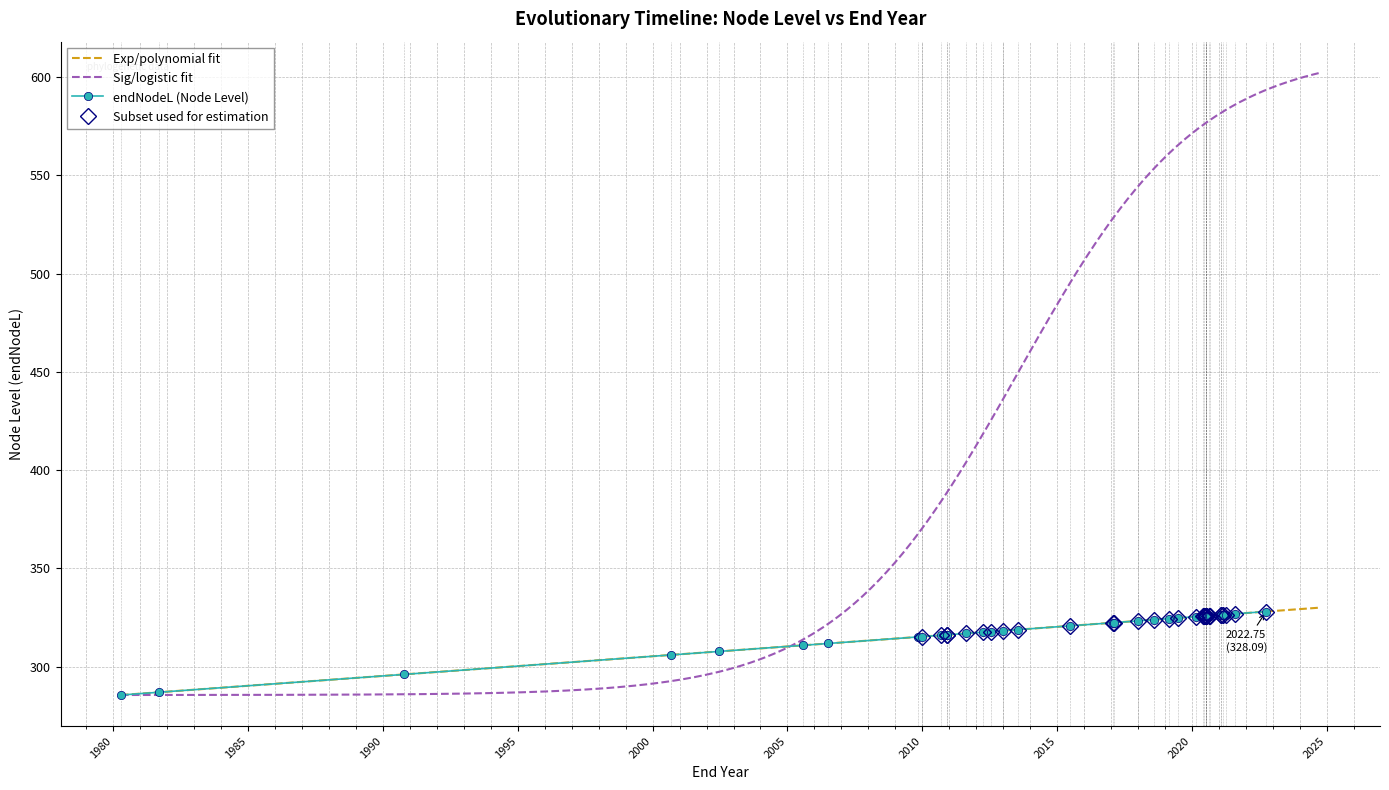

True or false: there are more than 1 points higher than both neighbors.

False